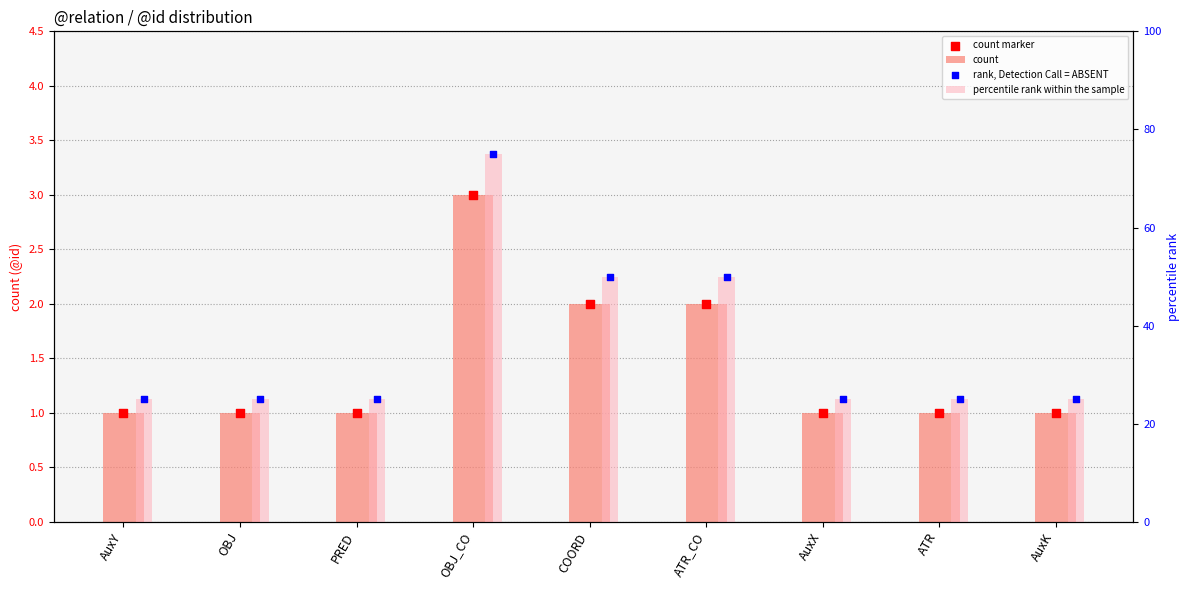

What are all the series names shown in the legend?

count, count marker, percentile rank within the sample, rank, Detection Call = ABSENT